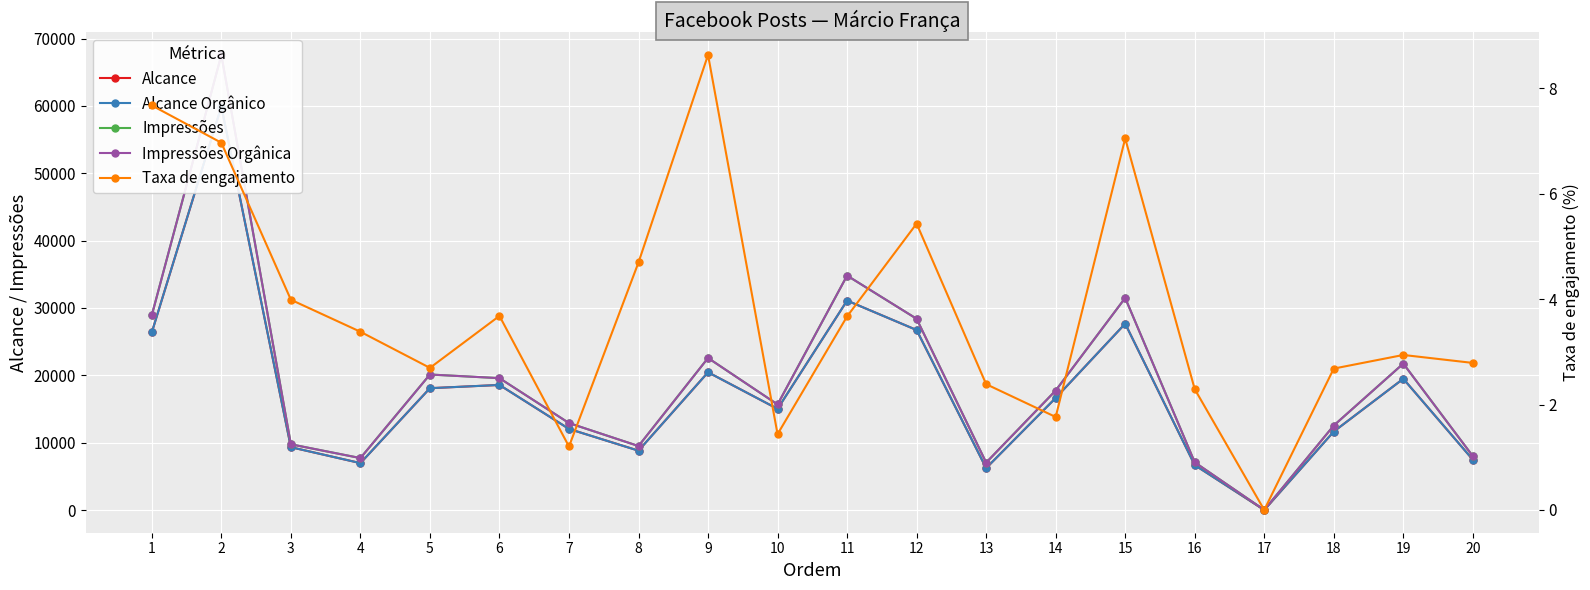

At which label is Impressões Orgânica closest to 33790?

11